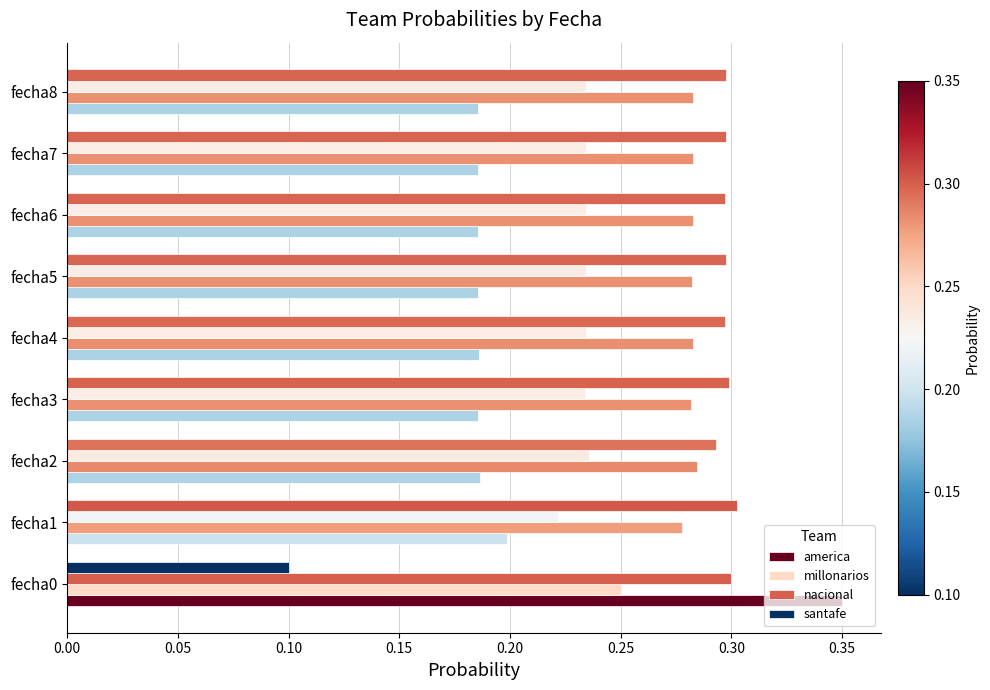

The millonarios series shows 0.1 at fecha7. True or false?

False